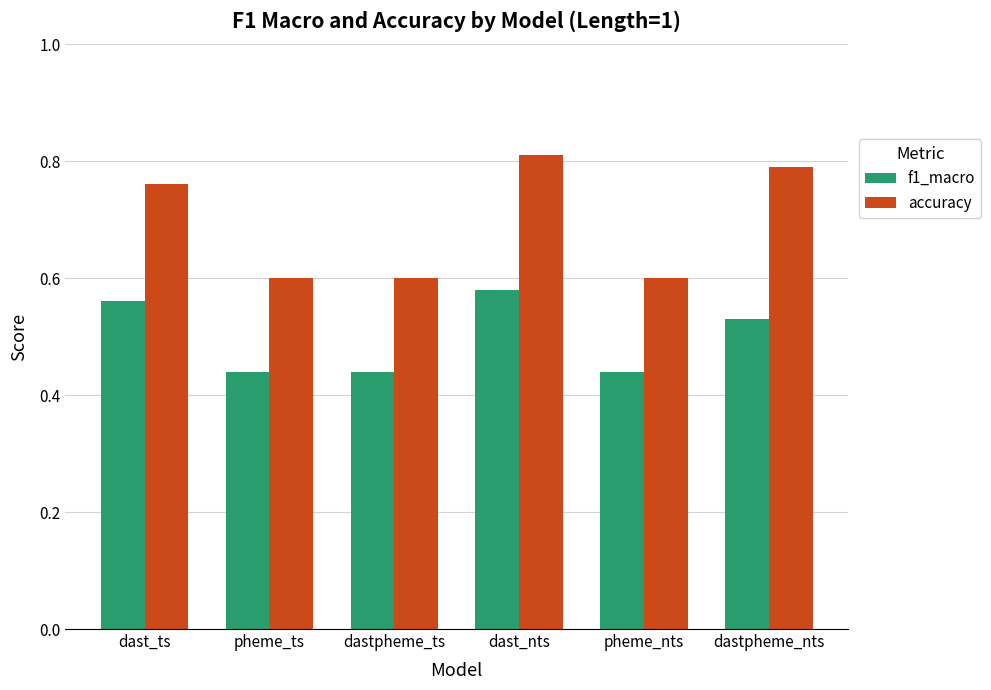

What is the label of the 3rd bar from the right?

dast_nts